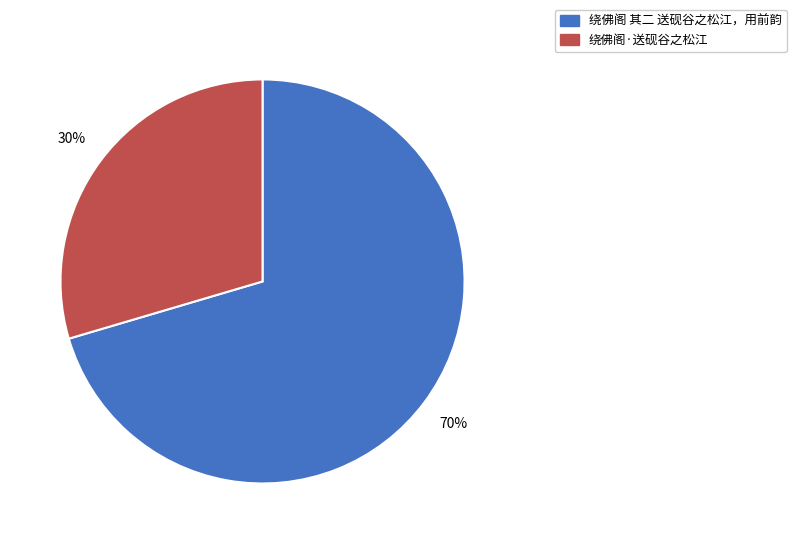

Rank the categories by value from highest to lowest.

绕佛阁 其二 送砚谷之松江，用前韵, 绕佛阁·送砚谷之松江